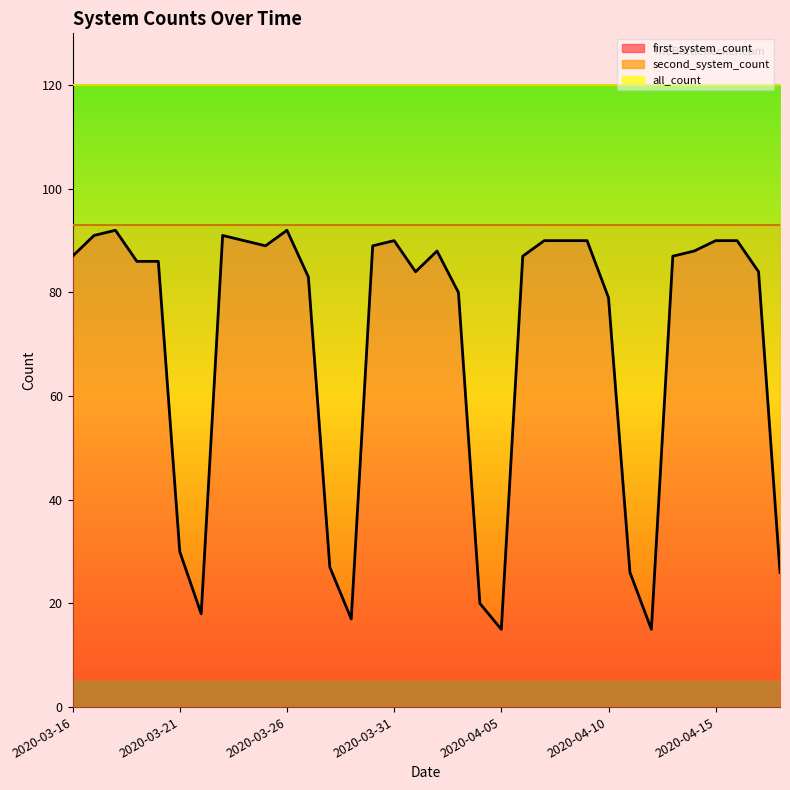

True or false: all_count and first_system_count cross at least once.

False